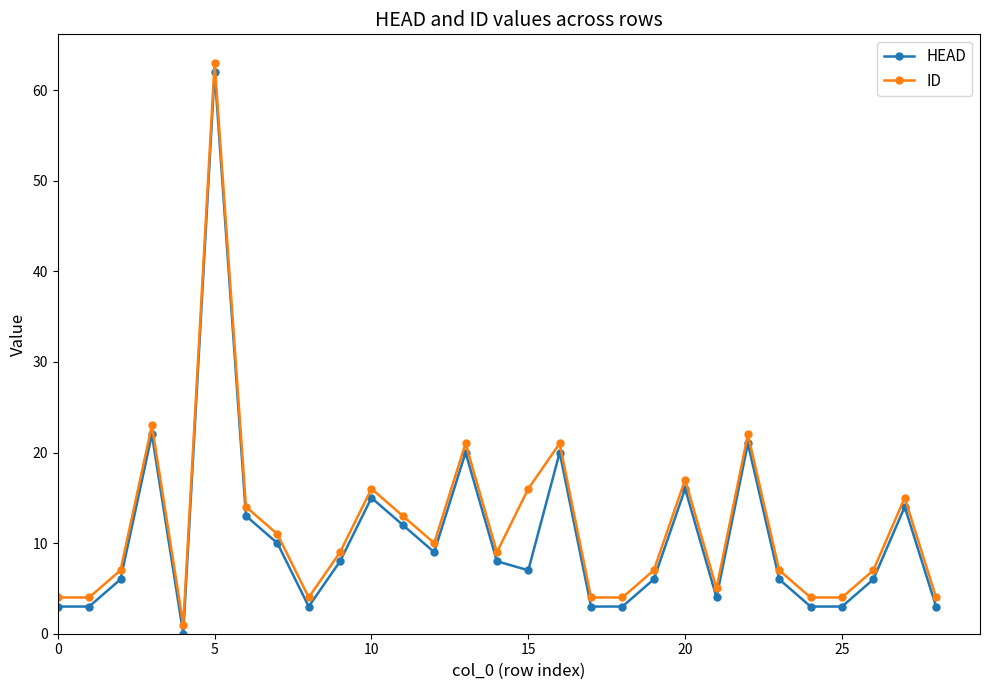

How many lines are shown in the chart?

2